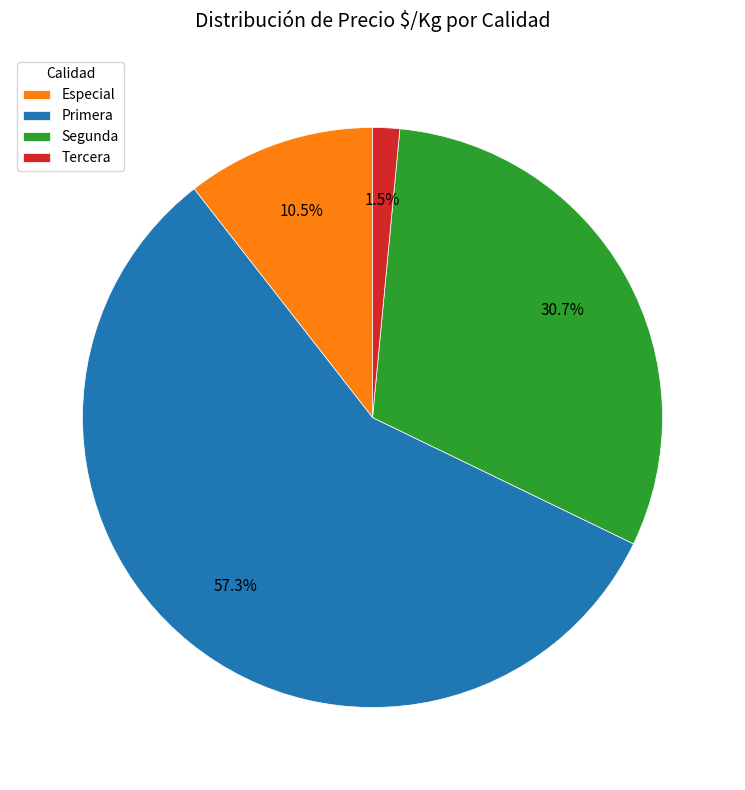

To the nearest percent, what is the average slice percentage?

25%